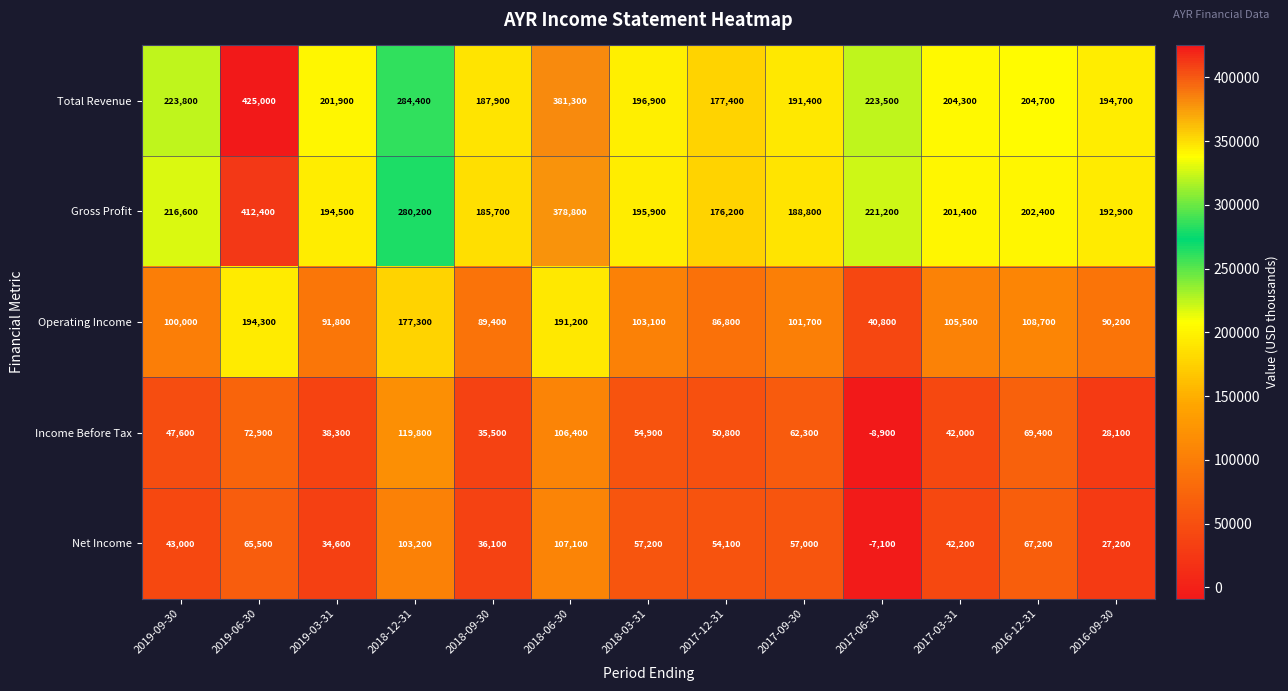

At 2016-12-31, list the series in order from smallest to largest.

Net Income, Income Before Tax, Operating Income, Gross Profit, Total Revenue